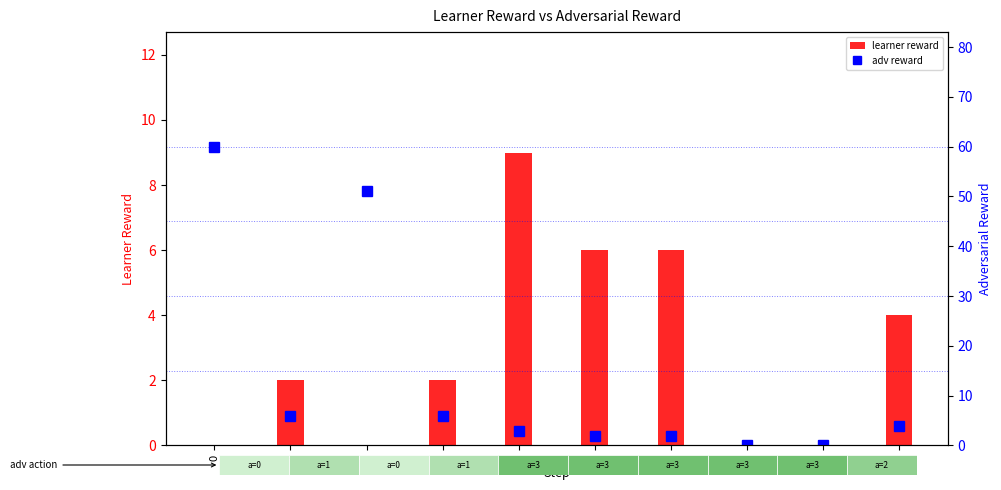

Rank the series at 5 from highest to lowest value.

learner reward, adv reward